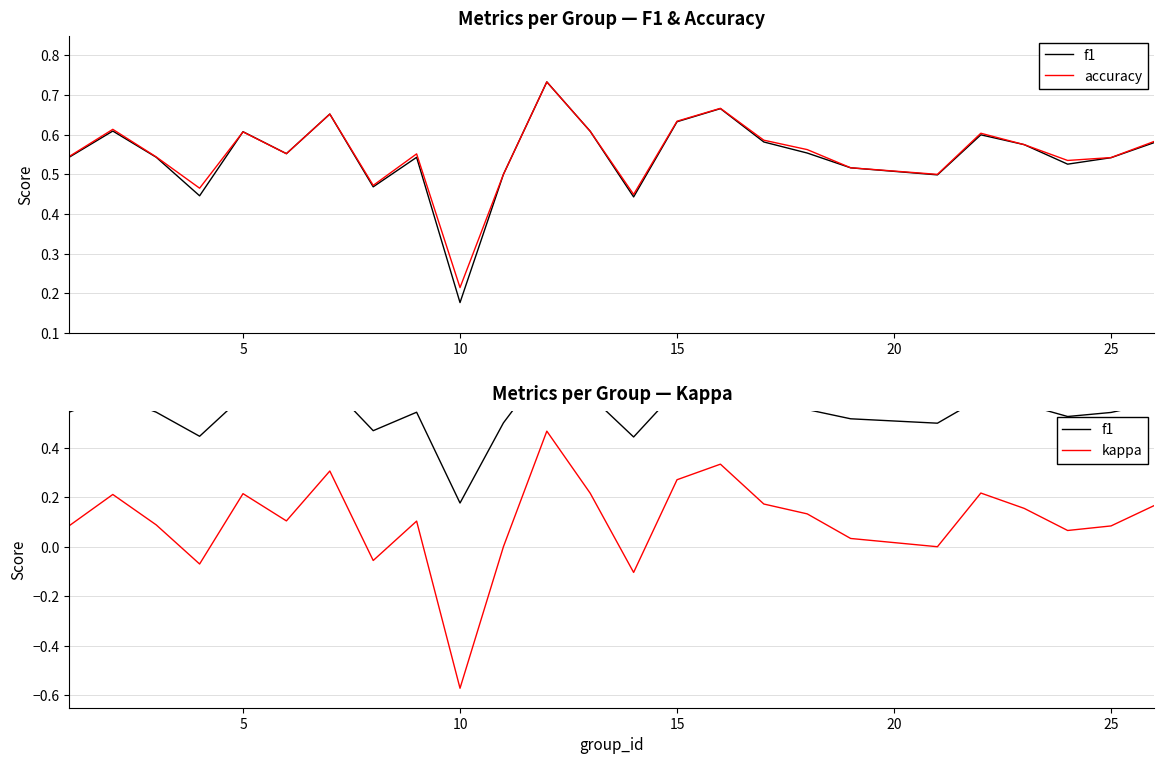

True or false: kappa and accuracy intersect in this chart.

False